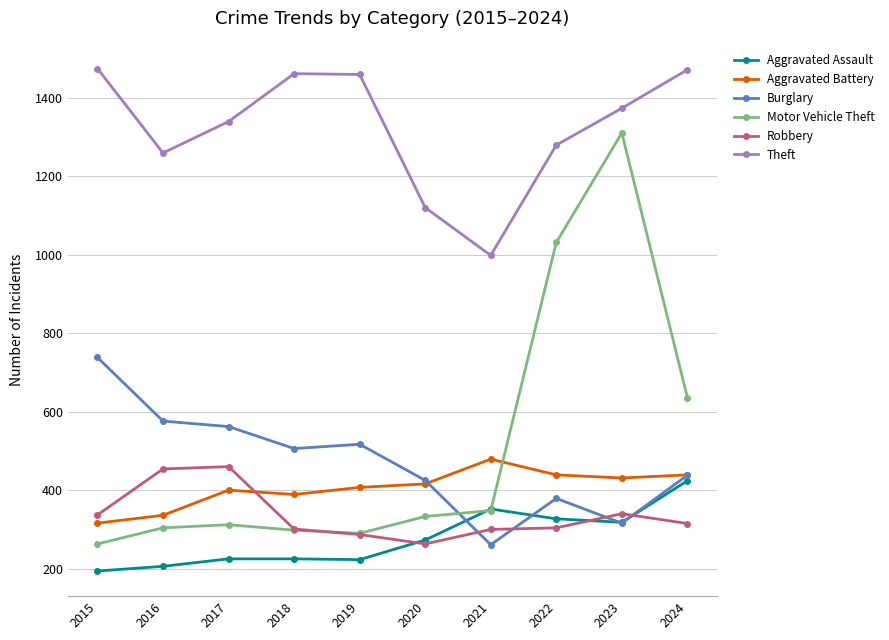

What is the greatest value displayed?

1474